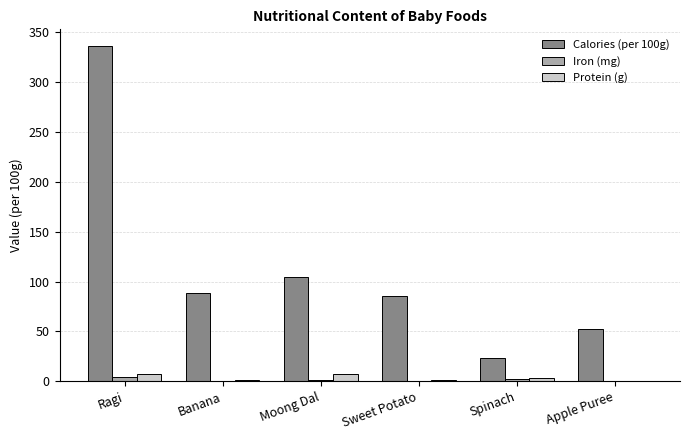

At which category is the sum across all series the highest?

Ragi